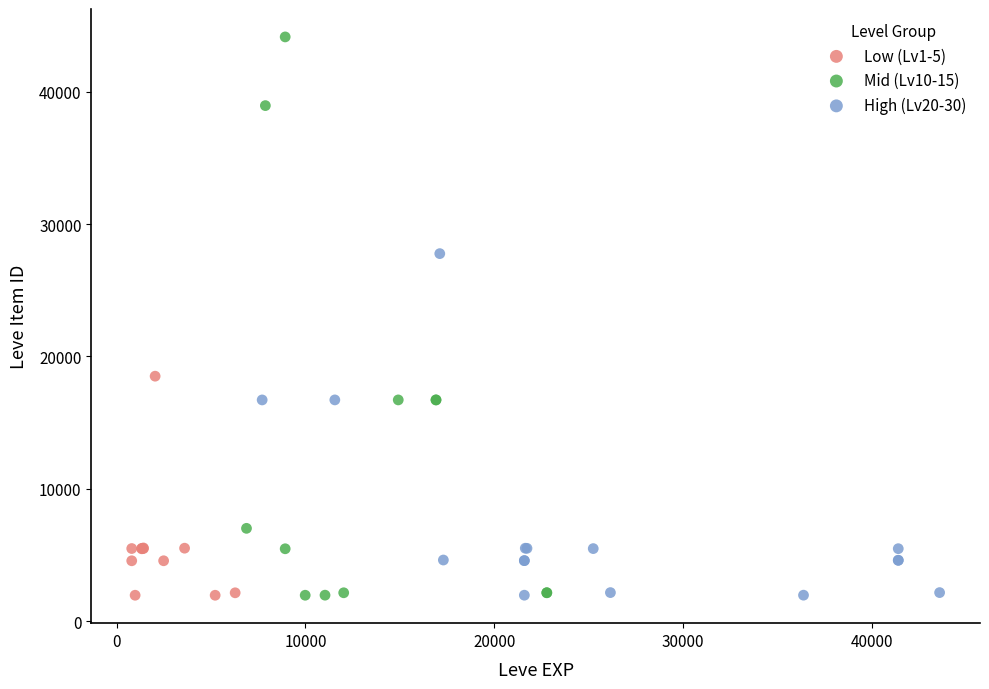

Which series has the widest spread of Y values?

Mid (Lv10-15)